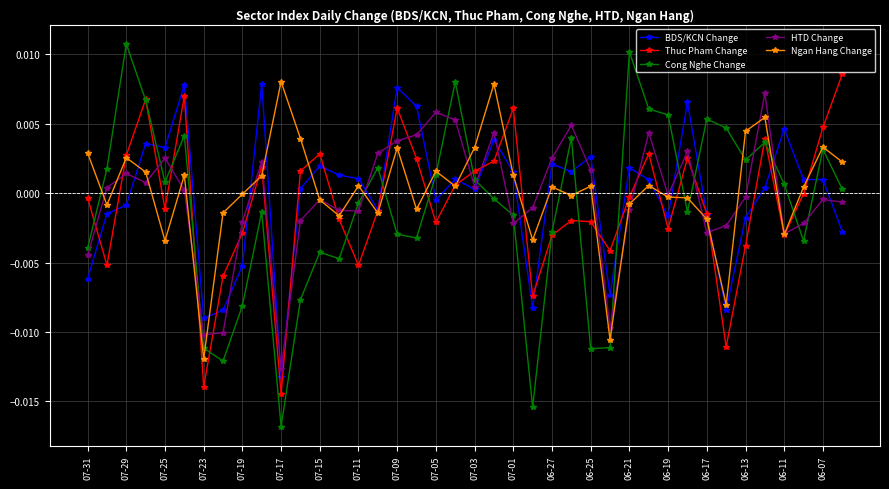

How many lines are shown in the chart?

5